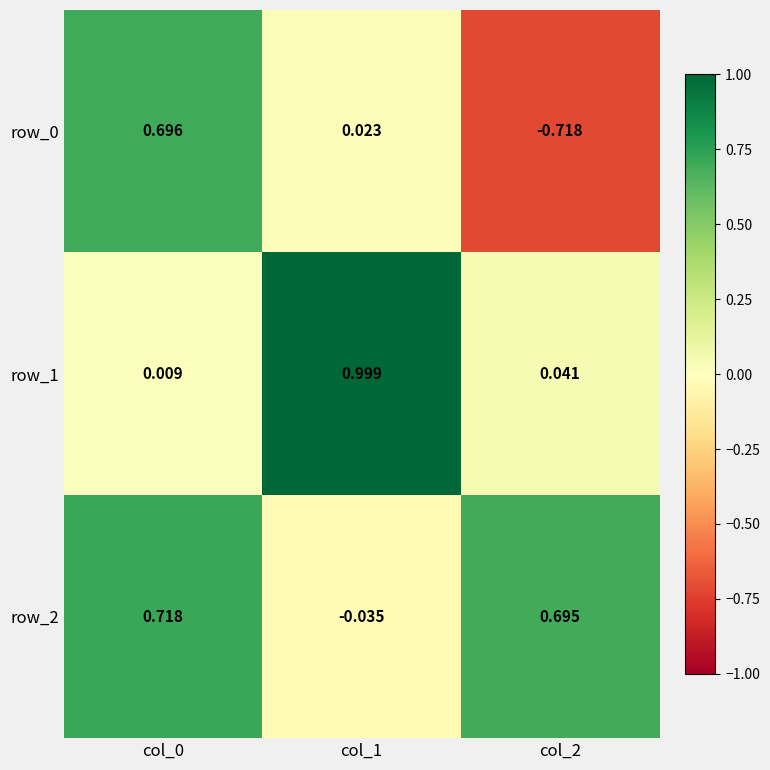

Is the value of row_2 at col_0 greater than the value of row_1 at col_2?

Yes